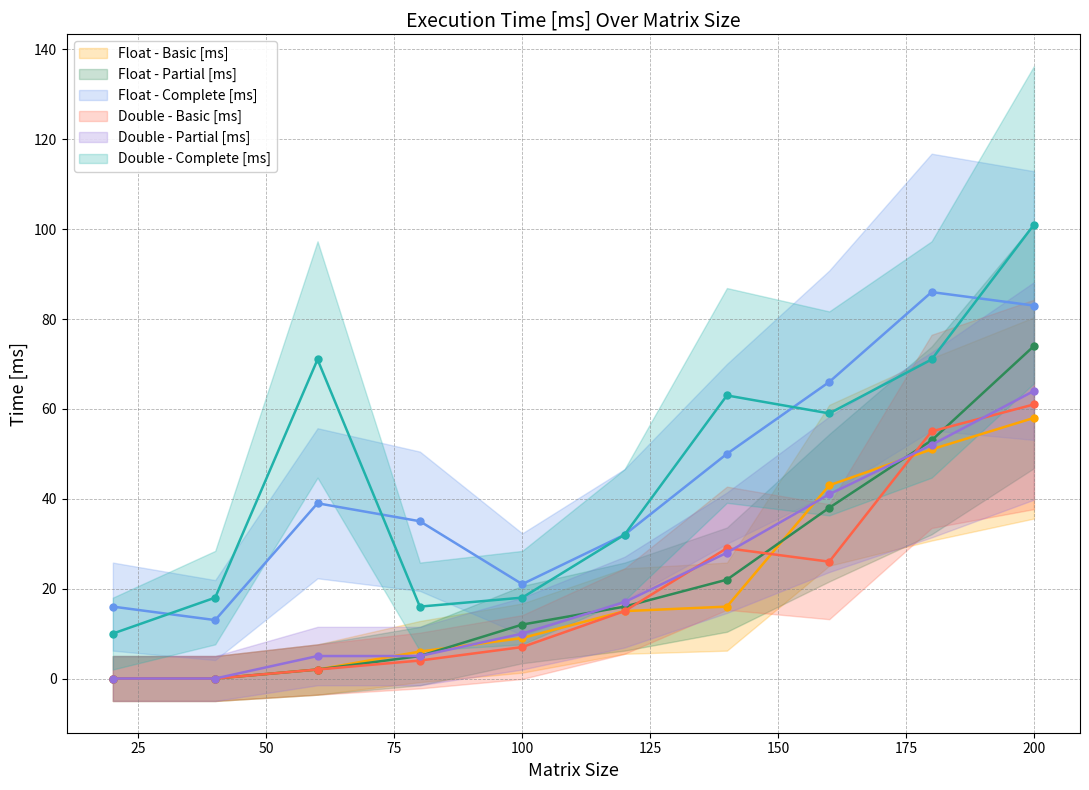

Reading left to right, extract all data points from this chart.

Float - Basic [ms]: 20=0	40=0	60=2	80=6	100=9	120=15	140=16	160=43	180=51	200=58
Float - Partial [ms]: 20=0	40=0	60=2	80=5	100=12	120=16	140=22	160=38	180=53	200=74
Float - Complete [ms]: 20=16	40=13	60=39	80=35	100=21	120=32	140=50	160=66	180=86	200=83
Double - Basic [ms]: 20=0	40=0	60=2	80=4	100=7	120=15	140=29	160=26	180=55	200=61
Double - Partial [ms]: 20=0	40=0	60=5	80=5	100=10	120=17	140=28	160=41	180=52	200=64
Double - Complete [ms]: 20=10	40=18	60=71	80=16	100=18	120=32	140=63	160=59	180=71	200=101